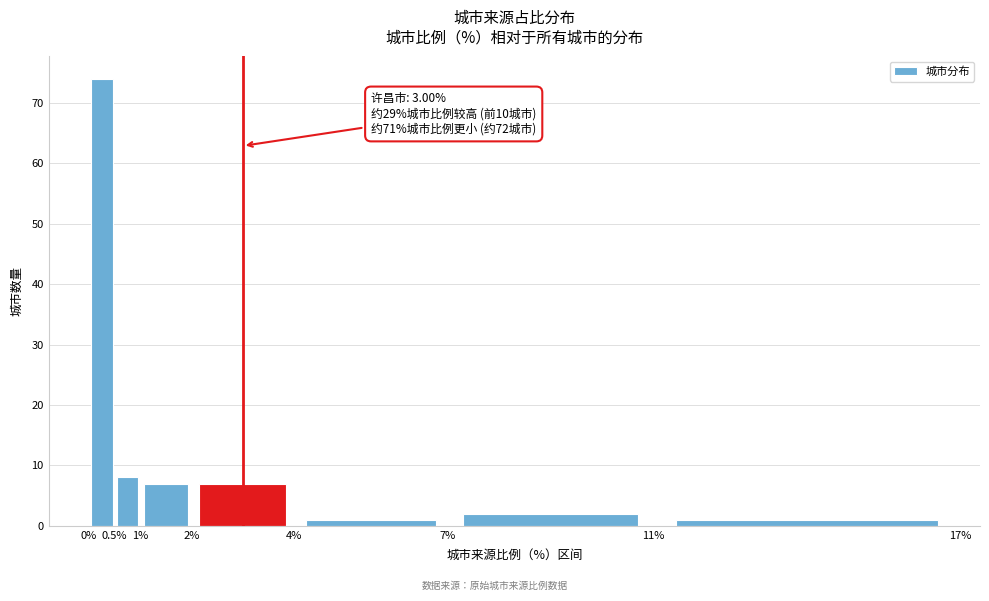

Which range on the x-axis has the tallest bar?

0% to 0.5%